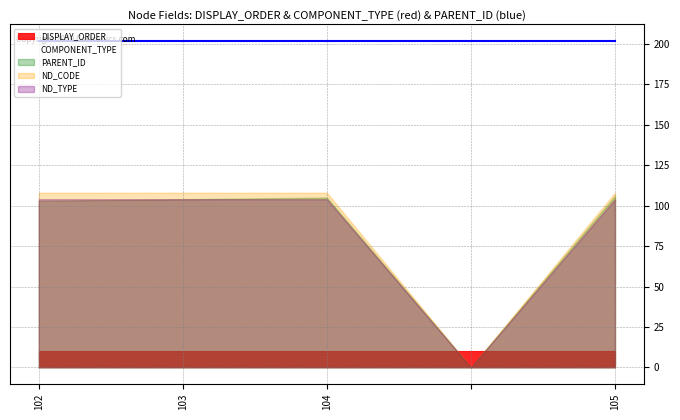

Is the value of ND_TYPE at 102 greater than the value of PARENT_ID at 105?

No